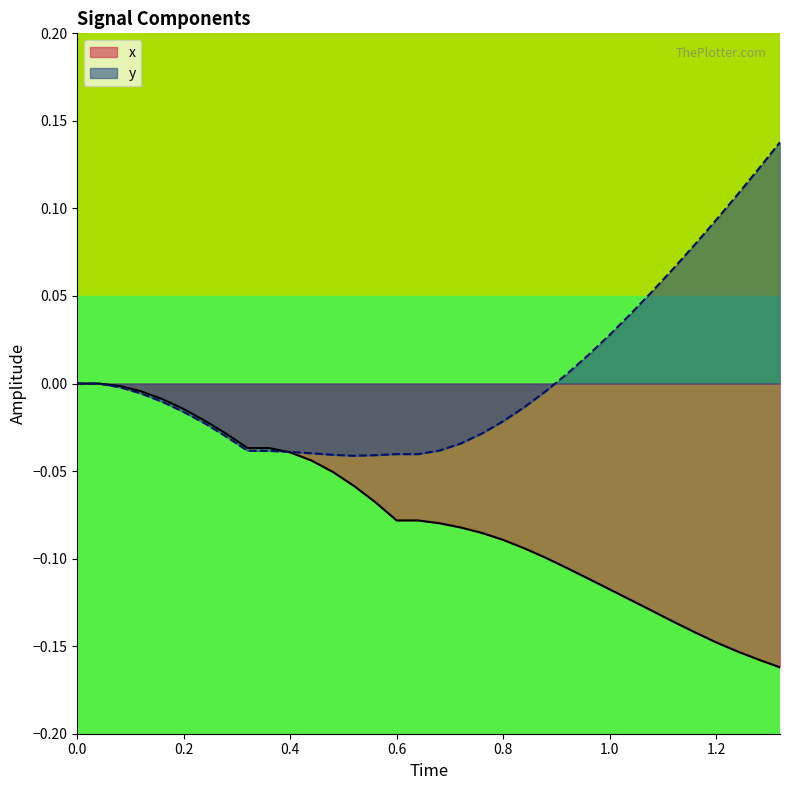

Rank the series by their maximum value, from highest to lowest.

y, x